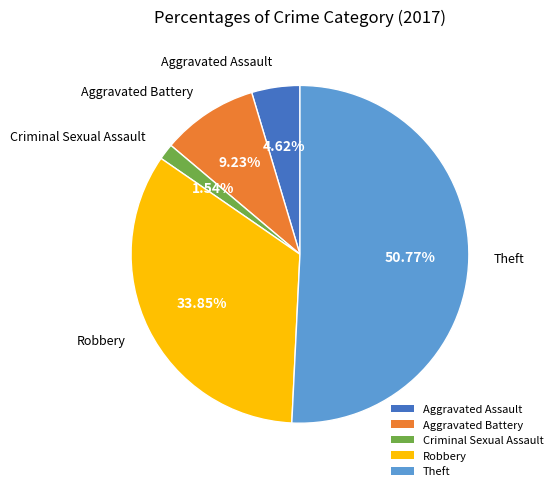

Rank the categories by value from highest to lowest.

Theft, Robbery, Aggravated Battery, Aggravated Assault, Criminal Sexual Assault